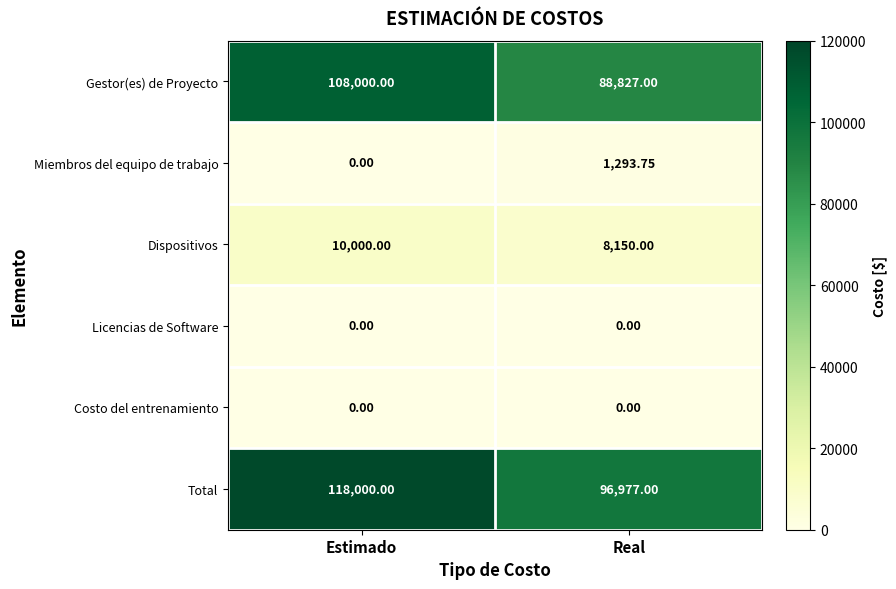

At which category does the chart reach its peak across all series?

Estimado